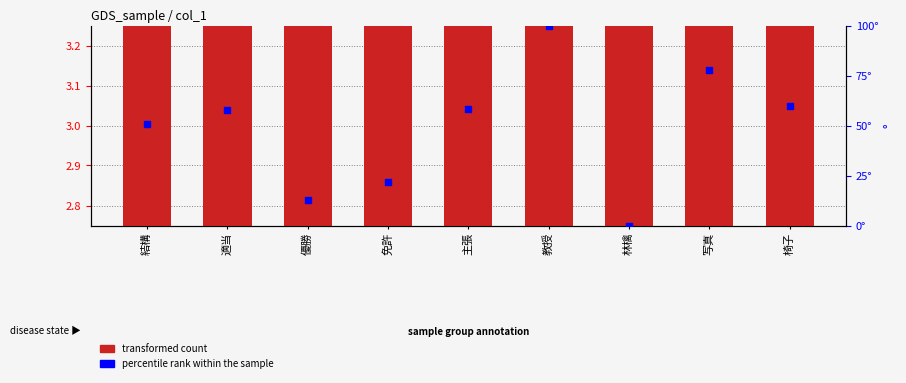

At which category is the sum across all series the highest?

教授